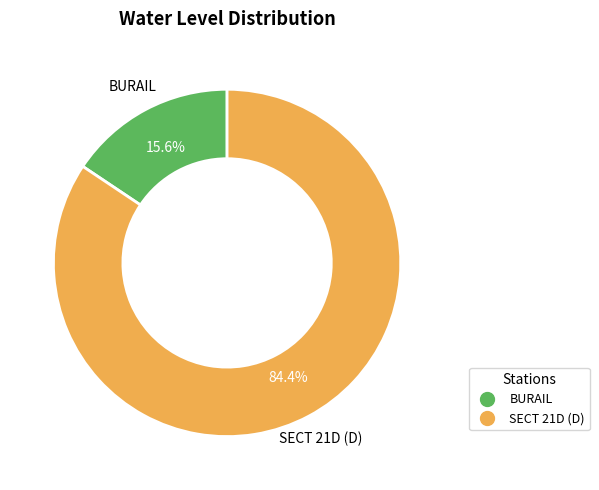

Which slice is the smallest?

BURAIL